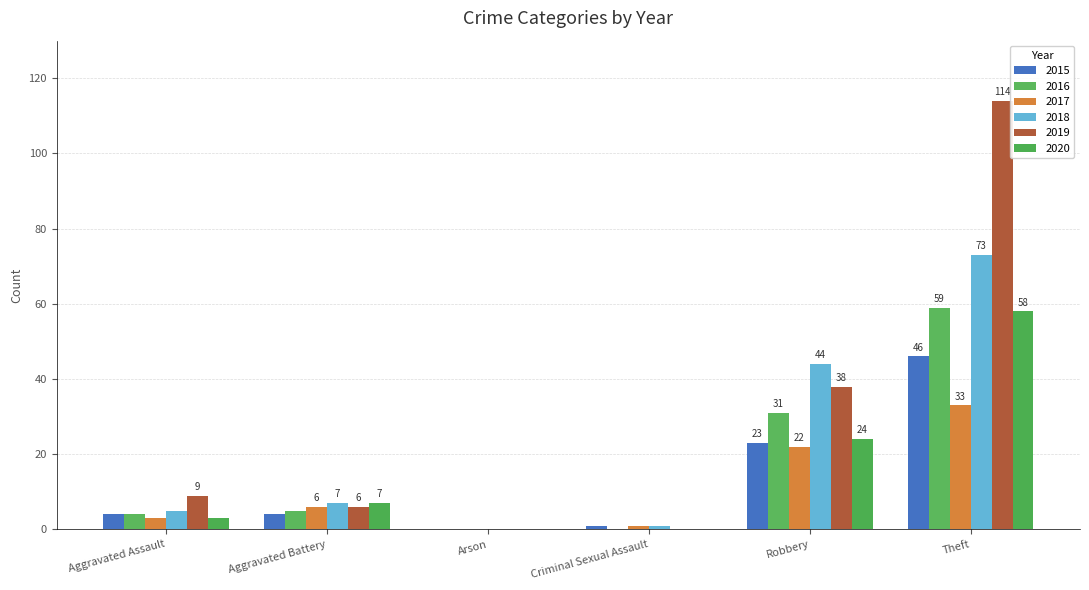

What is the sum of all 2017 values?

65